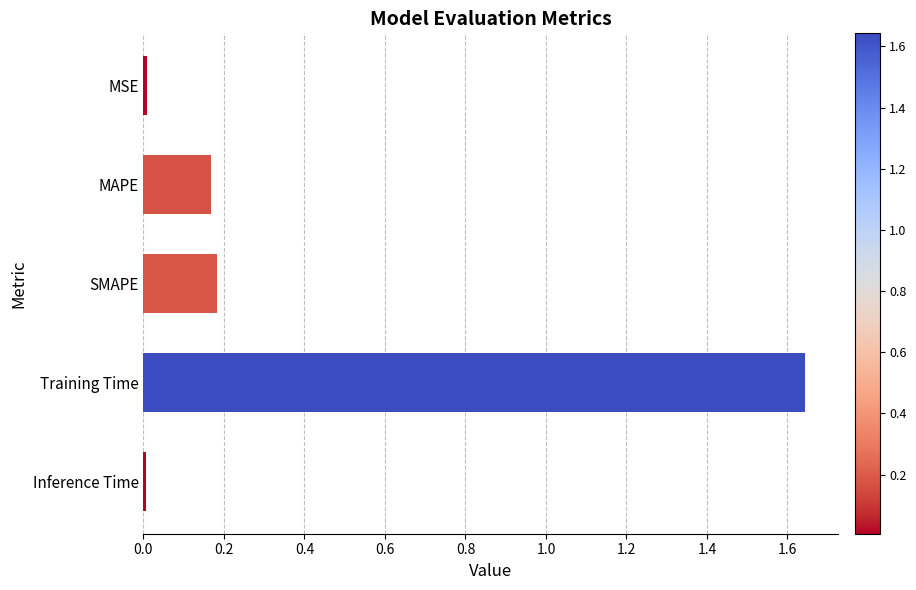

The chart shows a value of 0.1 at MAPE. True or false?

False